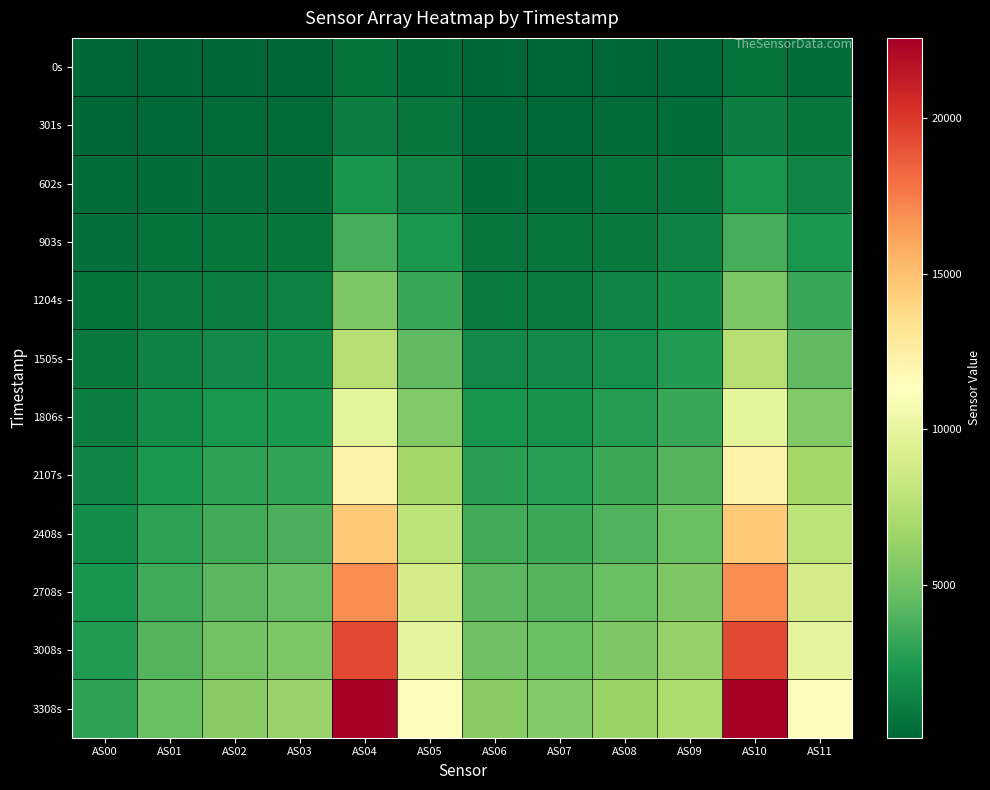

Reading left to right, extract all data points from this chart.

0s: AS00=76	AS01=120	AS02=141	AS03=138	AS04=595	AS05=378	AS06=110	AS07=106	AS08=138	AS09=195	AS10=595	AS11=378
301s: AS00=147	AS01=228	AS02=273	AS03=271	AS04=1178	AS05=762	AS06=222	AS07=216	AS08=281	AS09=390	AS10=1178	AS11=764
602s: AS00=267	AS01=408	AS02=490	AS03=500	AS04=2224	AS05=1472	AS06=421	AS07=419	AS08=543	AS09=743	AS10=2226	AS11=1472
903s: AS00=432	AS01=659	AS02=799	AS03=829	AS04=3625	AS05=2318	AS06=716	AS07=714	AS08=921	AS09=1234	AS10=3630	AS11=2318
1204s: AS00=647	AS01=989	AS02=1210	AS03=1271	AS04=5376	AS05=3294	AS06=1117	AS07=1111	AS08=1409	AS09=1839	AS10=5379	AS11=3295
1505s: AS00=910	AS01=1393	AS02=1718	AS03=1820	AS04=7478	AS05=4410	AS06=1623	AS07=1603	AS08=2001	AS09=2540	AS10=7480	AS11=4412
1806s: AS00=1207	AS01=1855	AS02=2296	AS03=2448	AS04=9780	AS05=5598	AS06=2203	AS07=2166	AS08=2650	AS09=3279	AS10=9783	AS11=5602
2107s: AS00=1540	AS01=2375	AS02=2945	AS03=3151	AS04=12241	AS05=6794	AS06=2863	AS07=2800	AS08=3363	AS09=4064	AS10=12245	AS11=6796
2408s: AS00=1869	AS01=2899	AS02=3594	AS03=3853	AS04=14520	AS05=7820	AS06=3516	AS07=3413	AS08=4023	AS09=4752	AS10=14515	AS11=7820
2708s: AS00=2230	AS01=3464	AS02=4297	AS03=4611	AS04=16910	AS05=8800	AS06=4231	AS07=4089	AS08=4747	AS09=5499	AS10=16903	AS11=8800
3008s: AS00=2608	AS01=4053	AS02=5026	AS03=5399	AS04=19416	AS05=9874	AS06=4983	AS07=4798	AS08=5502	AS09=6266	AS10=19409	AS11=9876
3308s: AS00=3057	AS01=4744	AS02=5873	AS03=6323	AS04=22592	AS05=11464	AS06=5871	AS07=5652	AS08=6414	AS09=7215	AS10=22587	AS11=11466